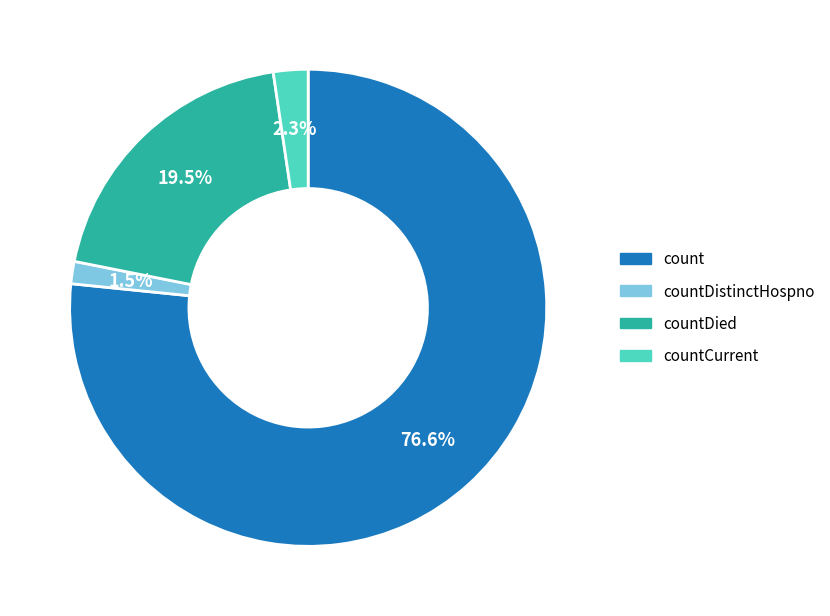

To the nearest percent, what is the difference between the largest and smallest slice percentages?

75%